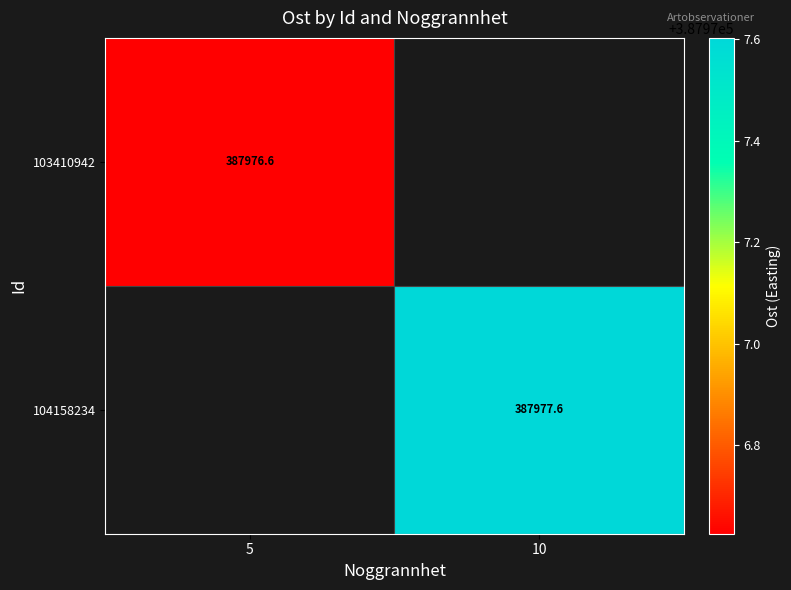

Where does the 104158234 series first go above 387977?

10